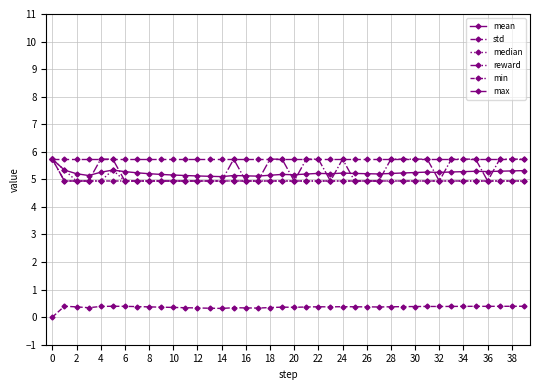

How many series are shown in this chart?

6